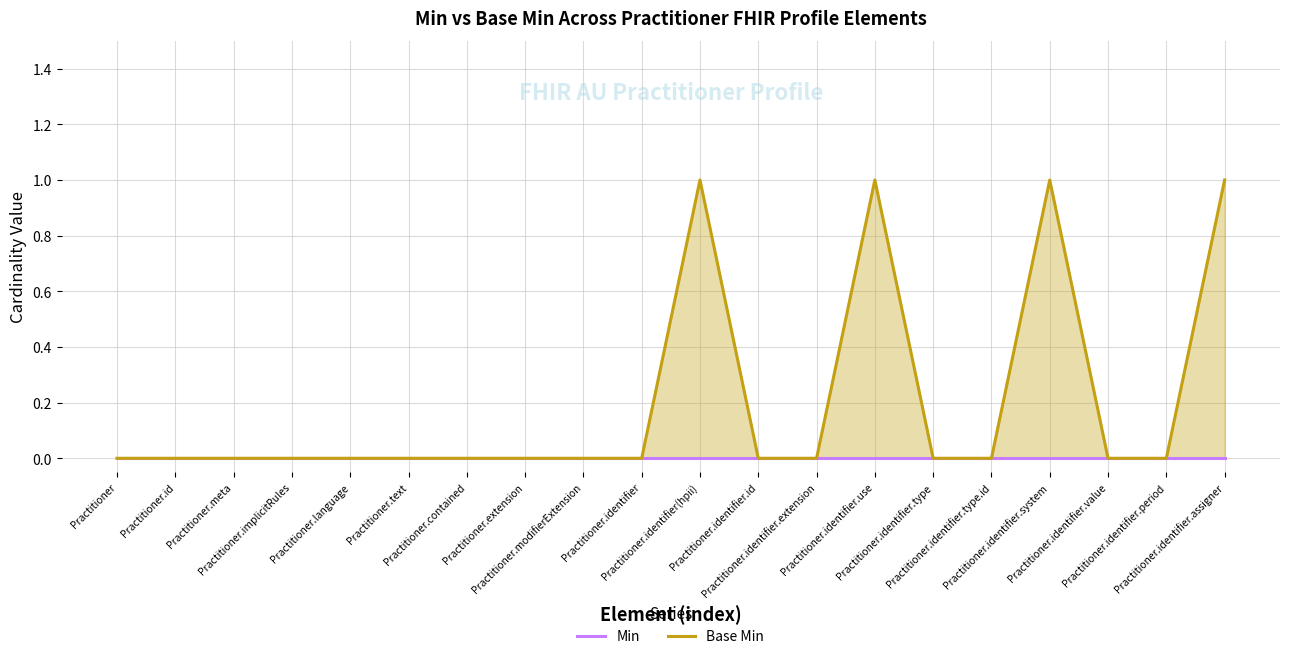

Does the chart display data point markers on the line(s)?

No